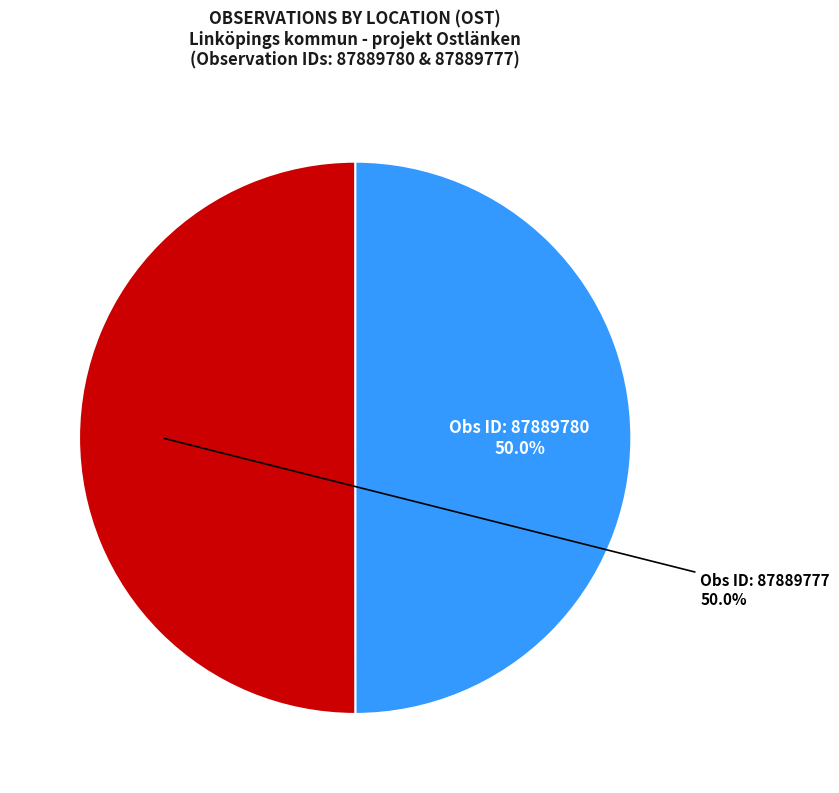

Count the number of slices in the pie.

2